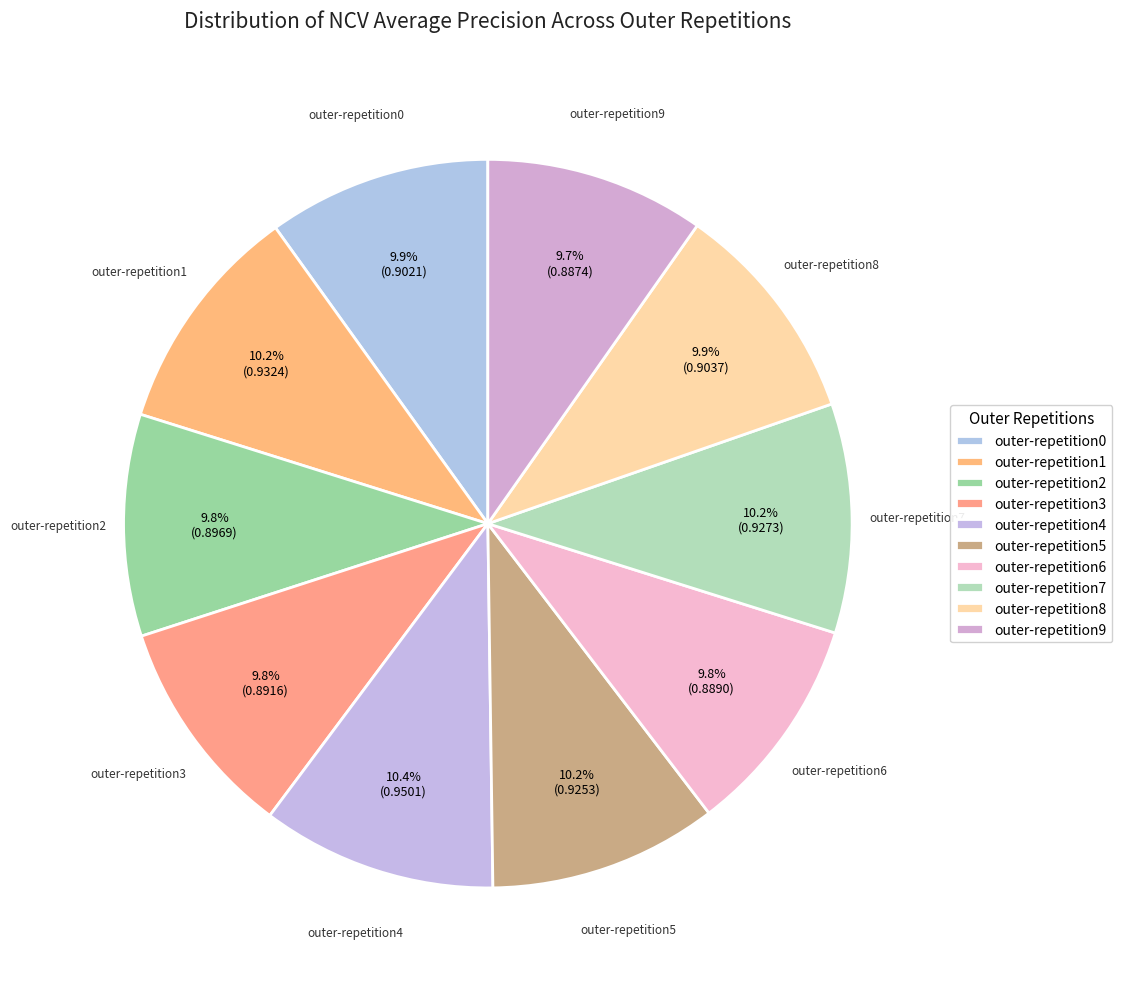

What percentage is NOT represented by outer-repetition4?

89.6%